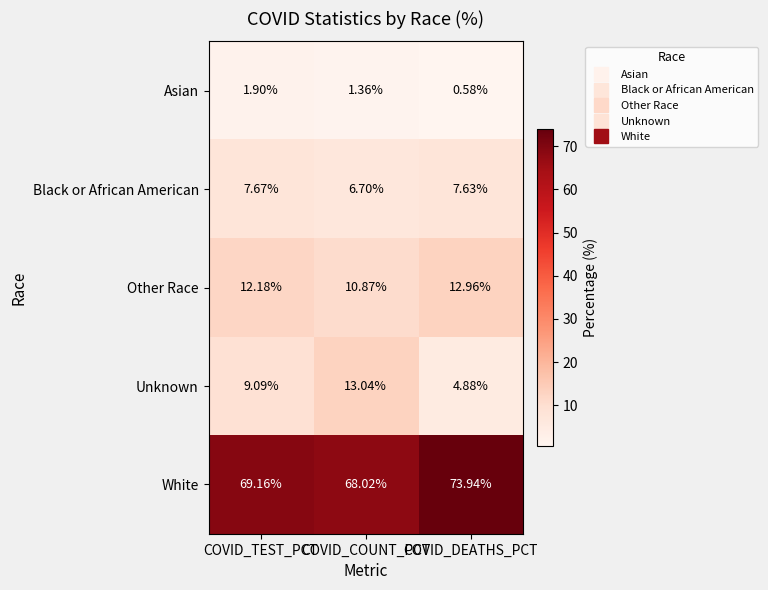

Between COVID_TEST_PCT and COVID_DEATHS_PCT, which series saw the biggest shift?

White